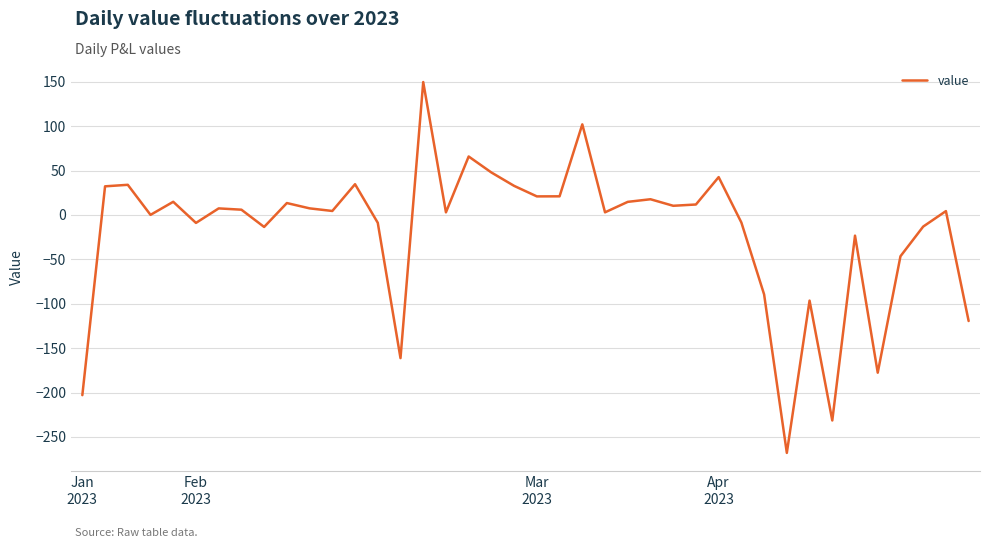

What is the minimum value shown in the chart?

-268.0